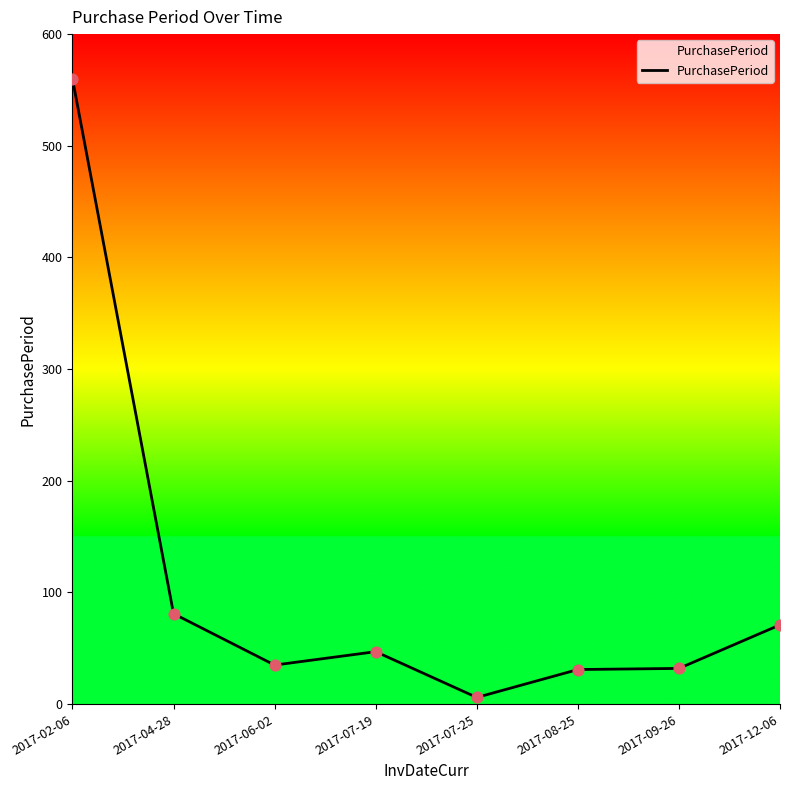

What is the change in value from 2017-09-26 to 2017-12-06?

+39